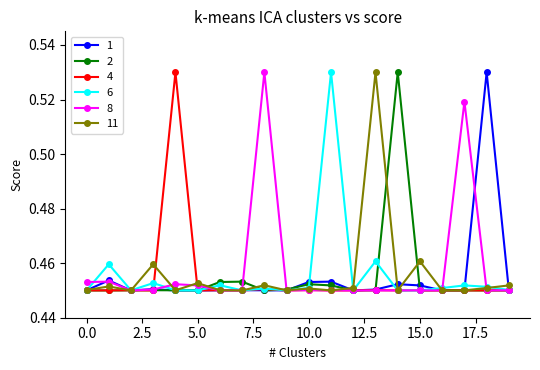

How many categories are shown in the chart?

20